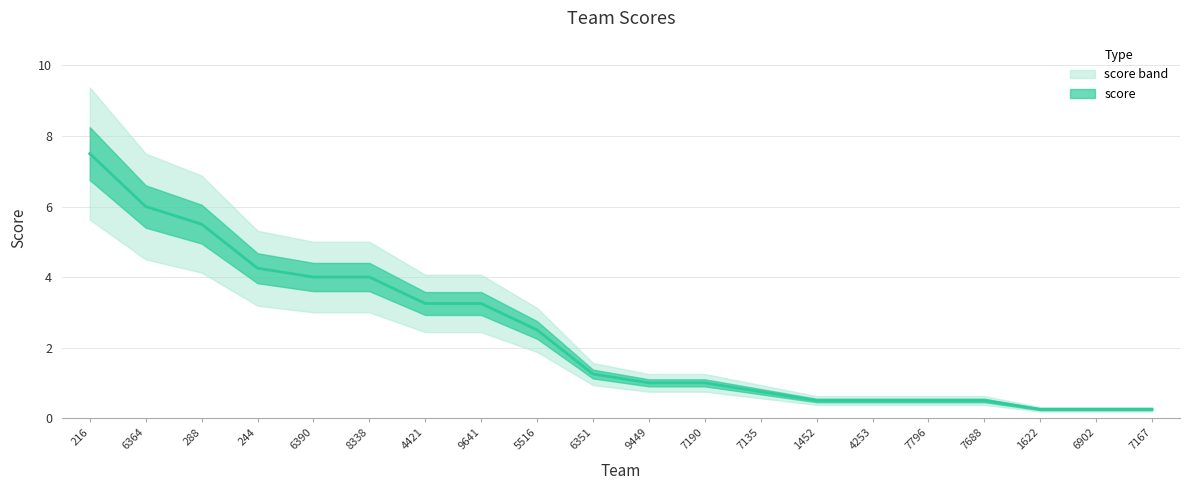

Is it true that the value at 288 is 3.0?

False